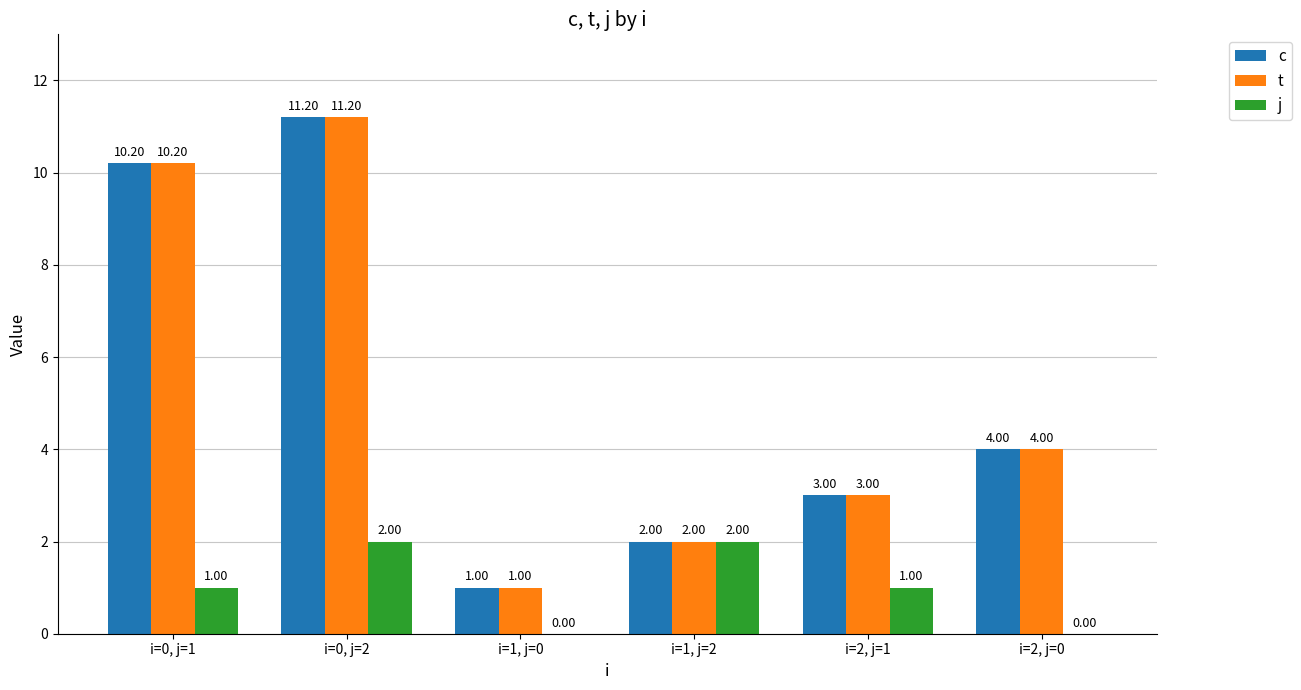

What is the sum of all c values?

31.4